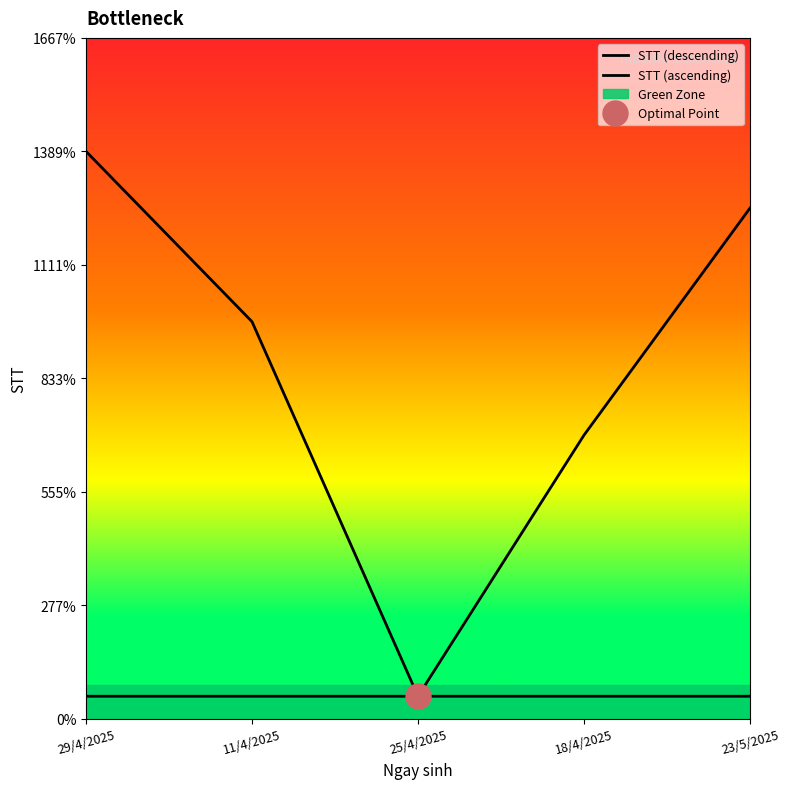

What is the label of the 2nd point from the left?

11/4/2025